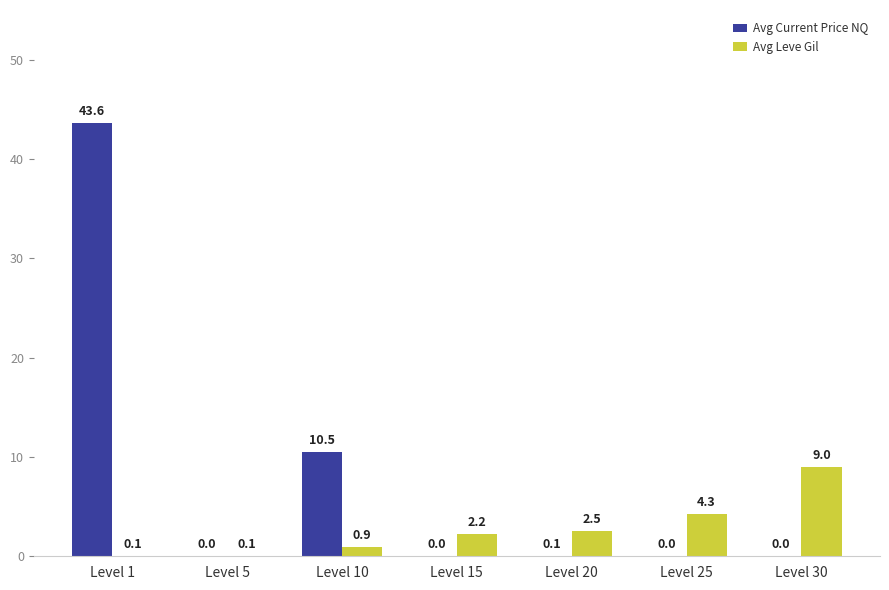

At which label is Avg Leve Gil closest to 4?

Level 25